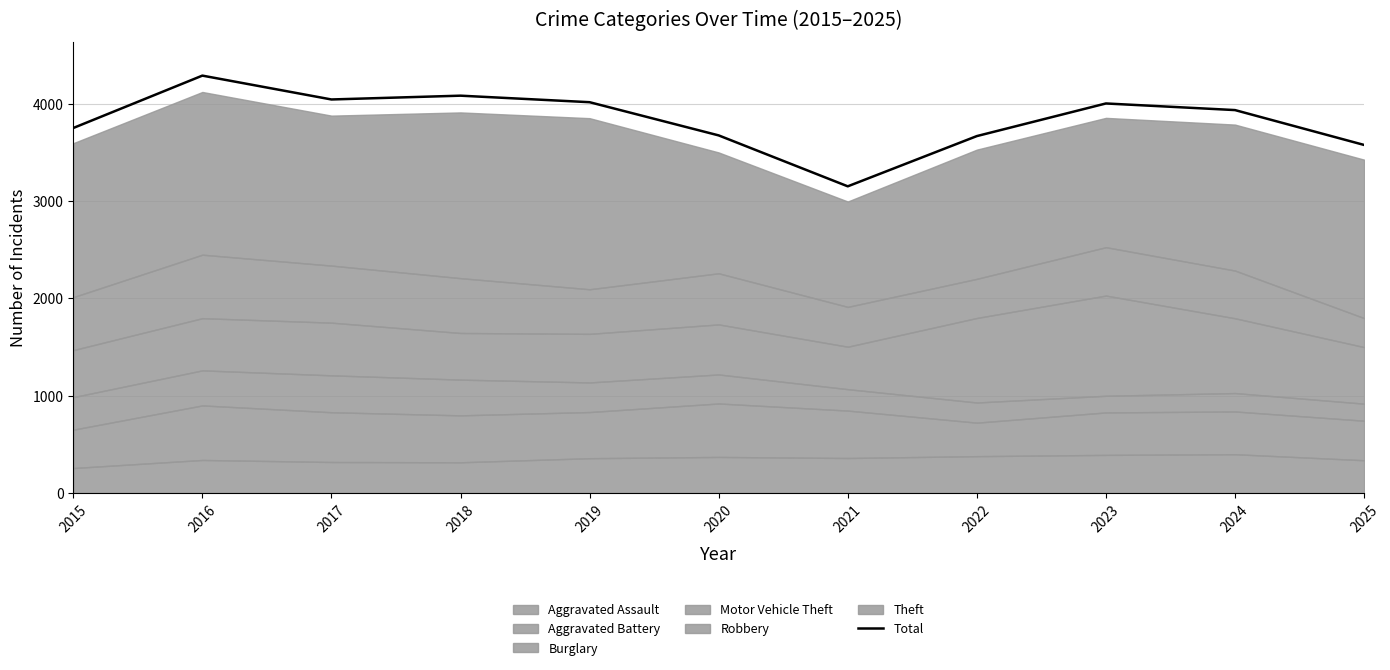

Which category has the highest value across all series?

2016